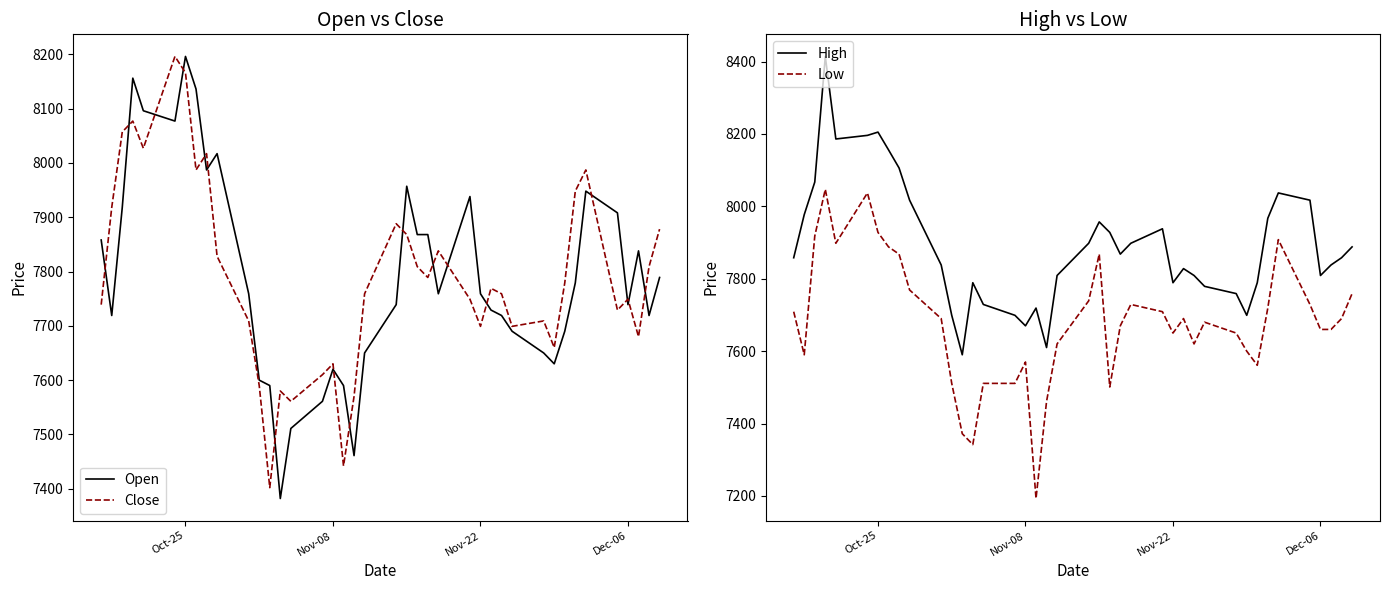

How many lines are shown in the chart?

4